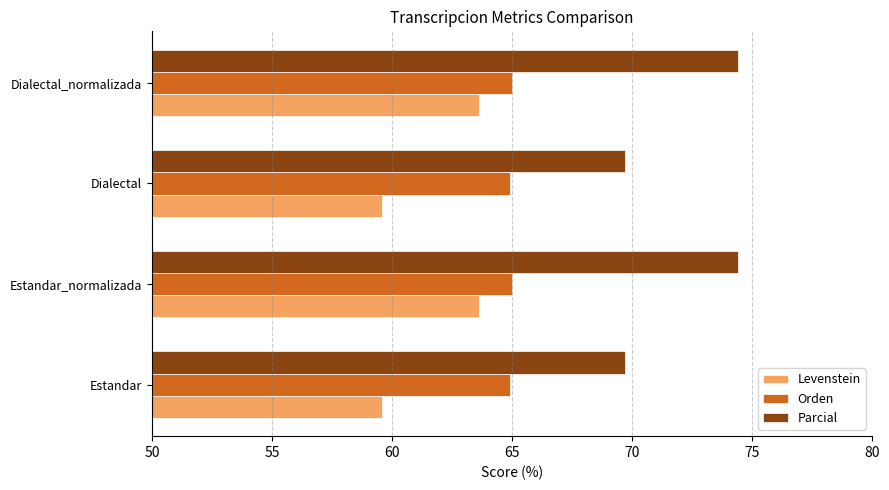

At how many categories does at least one series exceed 63?

4